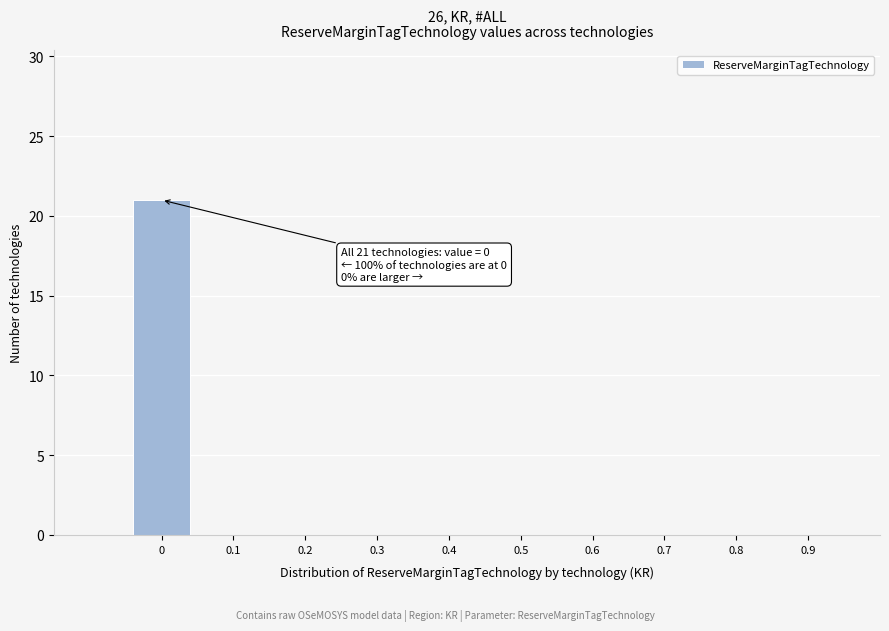

Over which range of the x-axis is the bar tallest?

-0.05 to 0.05